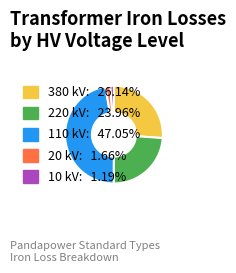

Is there a majority slice in this chart?

No